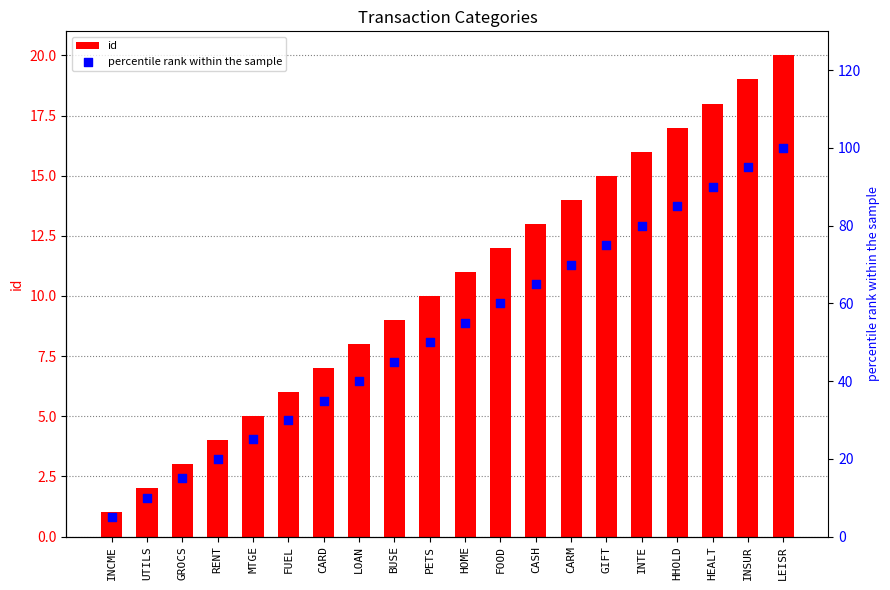

What are all the series names shown in the legend?

id, percentile rank within the sample